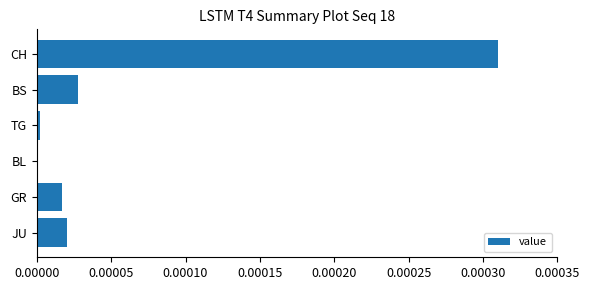

Which label corresponds to the largest value in the chart?

CH